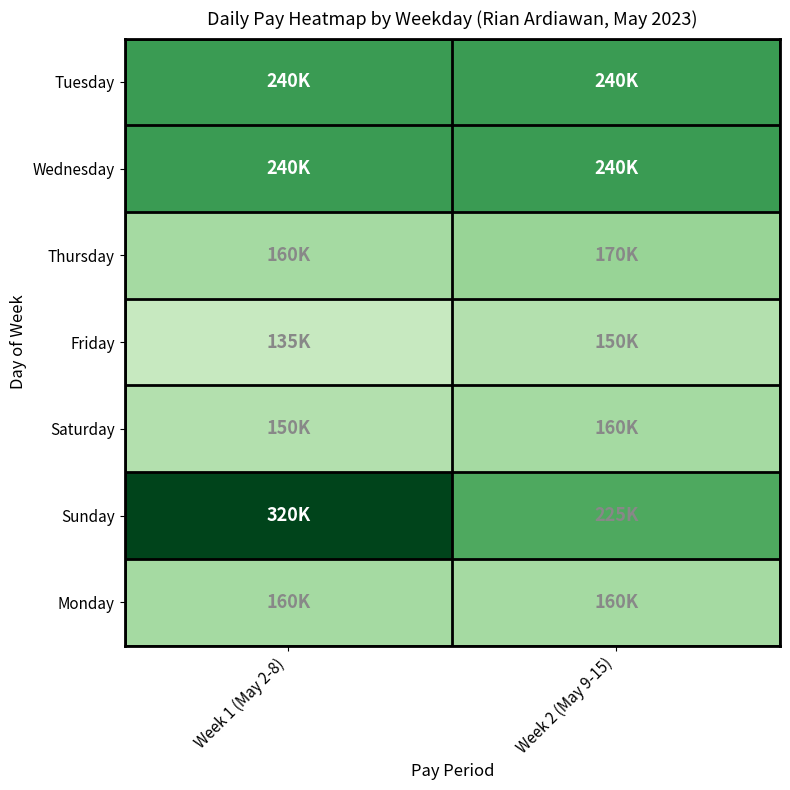

Between Week 2 (May 9-15) and Week 1 (May 2-8), which is larger?

Week 2 (May 9-15)